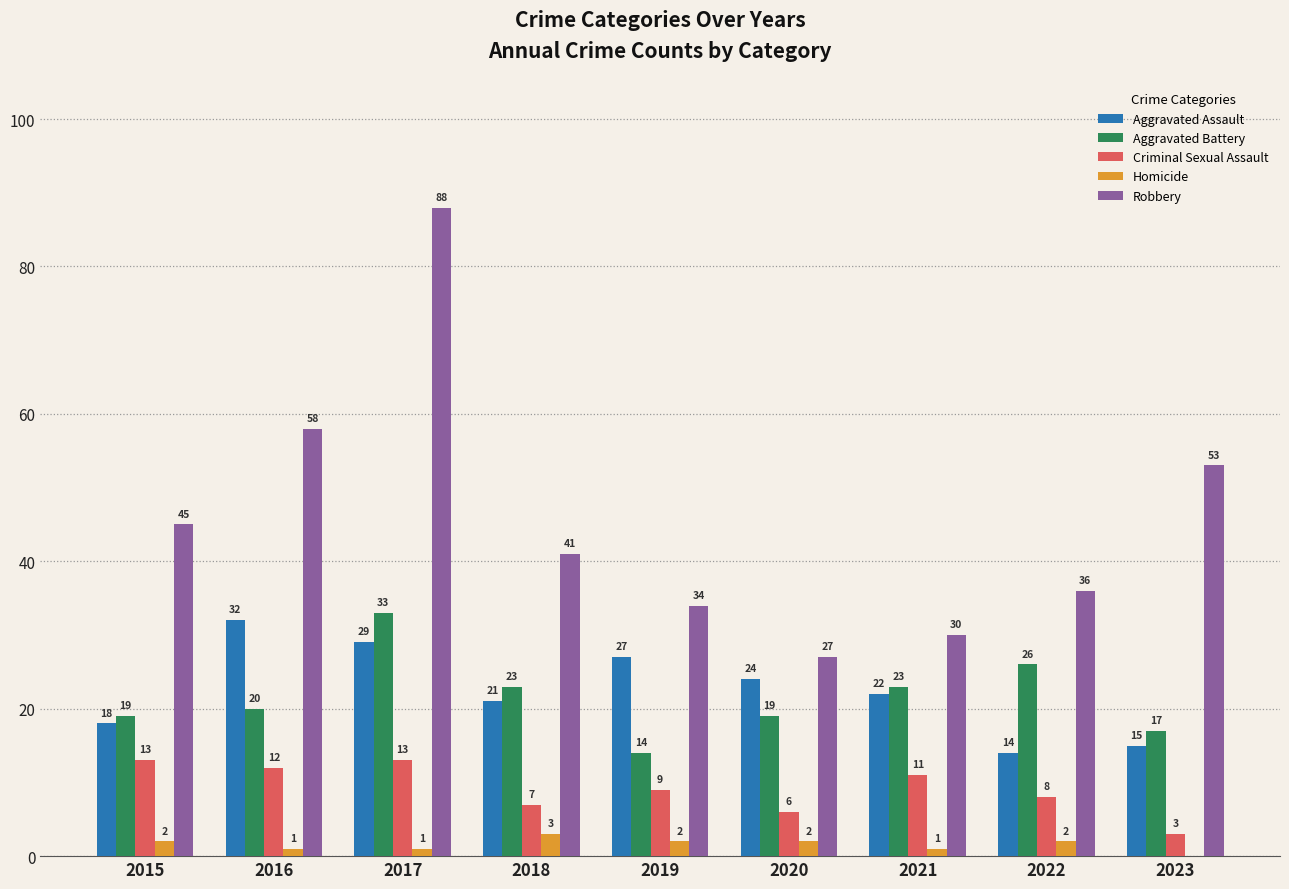

What is the sum of all Aggravated Battery values?

194